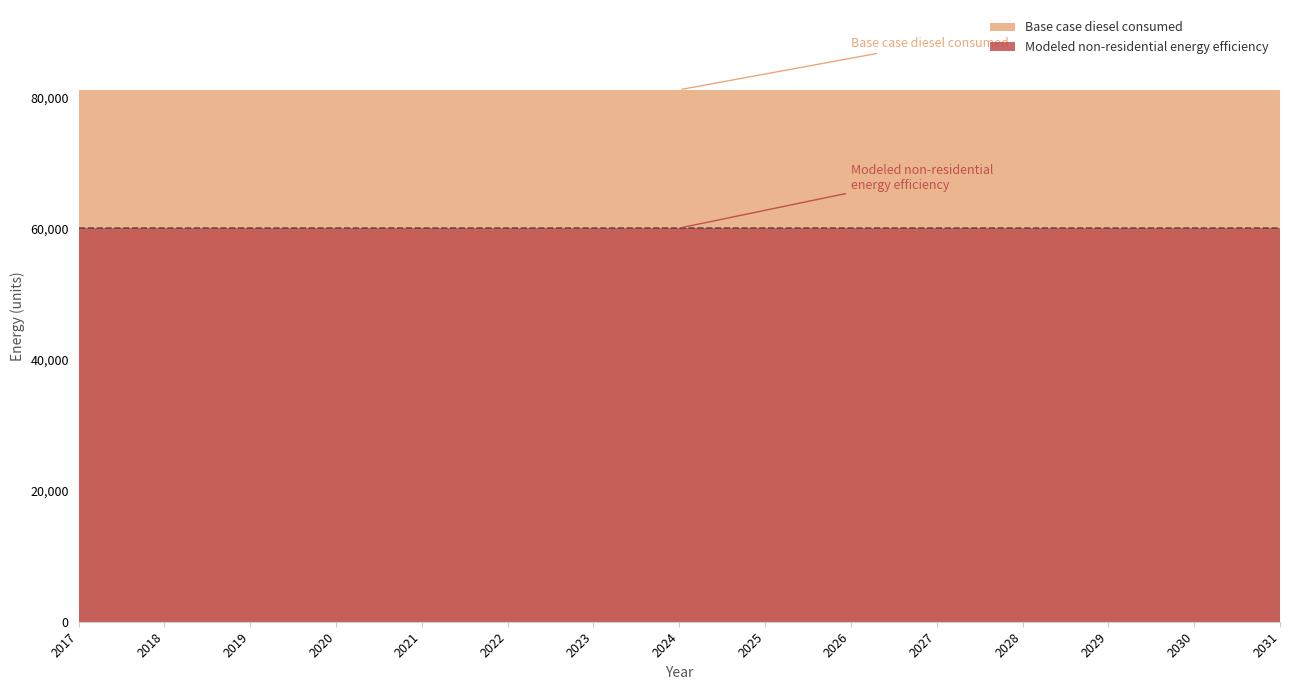

Rank the series by their maximum value, from highest to lowest.

Base case diesel consumed, Modeled non-residential energy efficiency